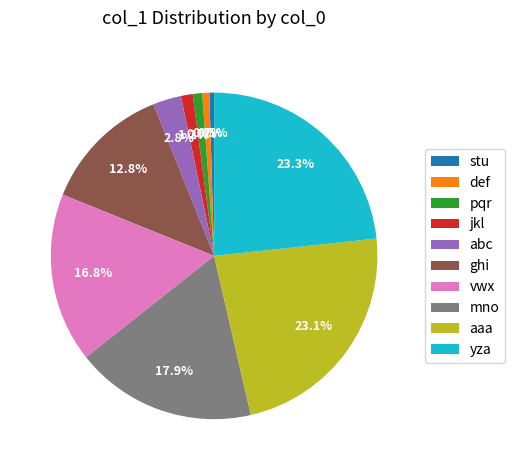

To the nearest percent, what portion does yza represent?

23%